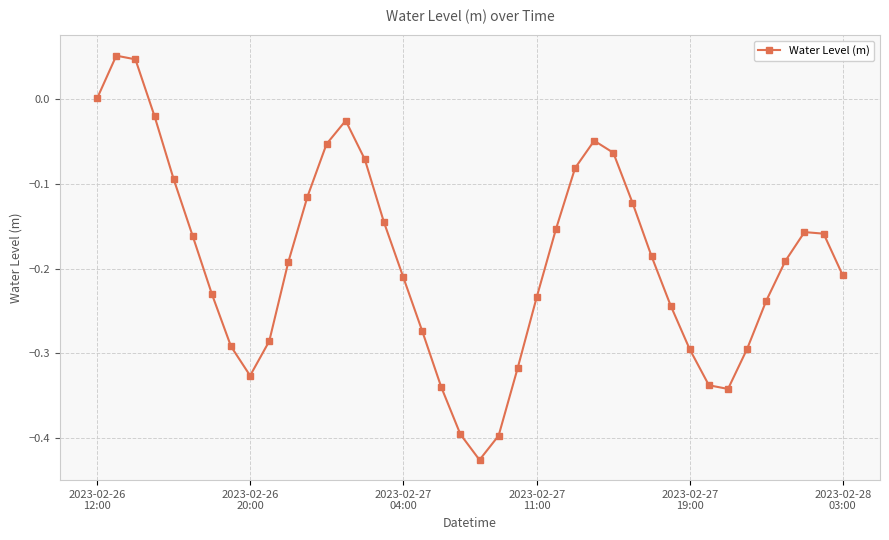

What is the sum of all values?

-7.6